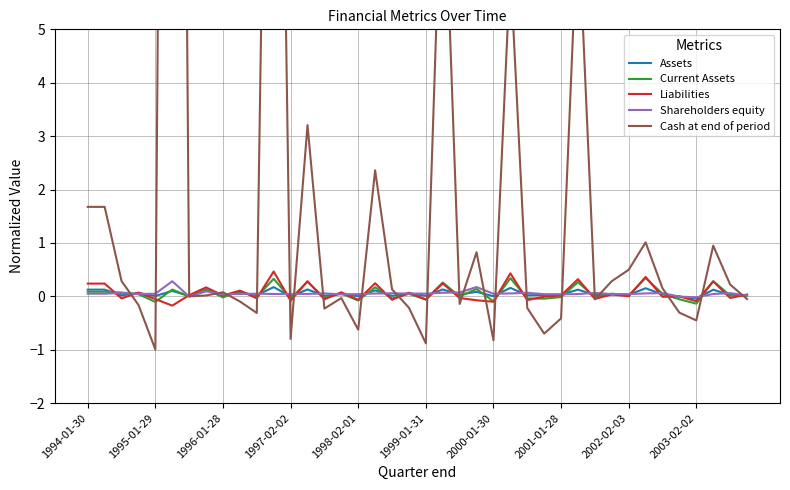

How many series are shown in this chart?

5